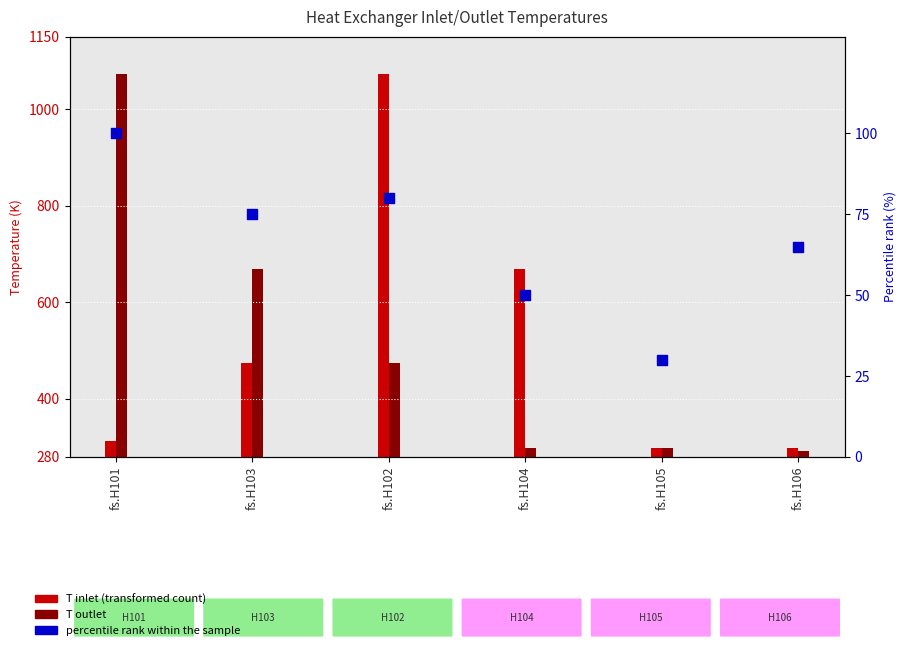

What is the ratio of the value at fs.H103 to the value at fs.H105?

2.5